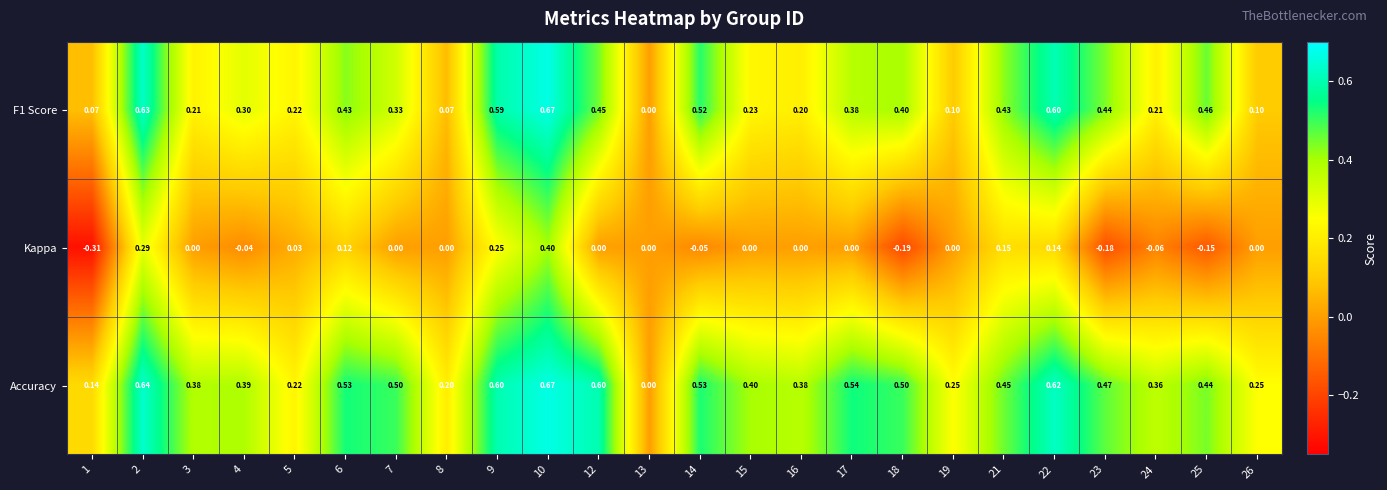

Which series has the widest spread of values?

Kappa